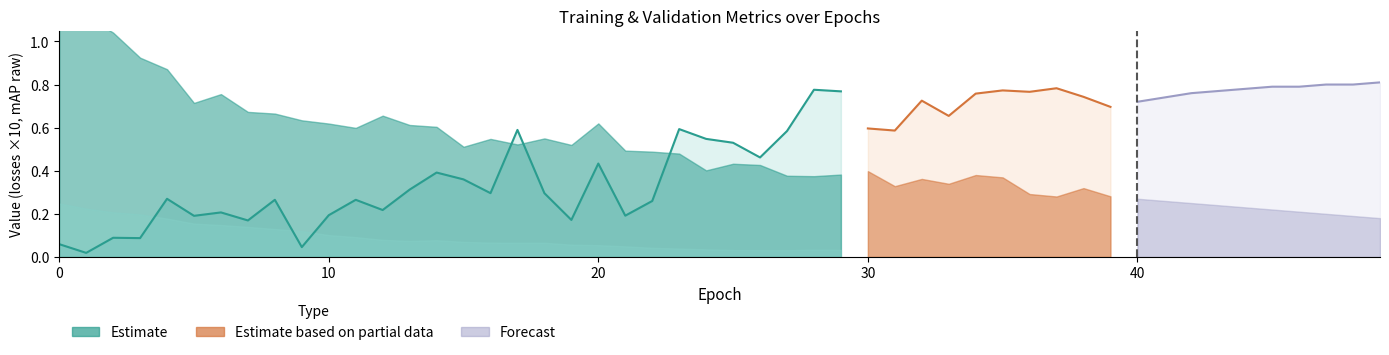

What is the value of the mAP (forecast) point at the 4th from the left?

0.8